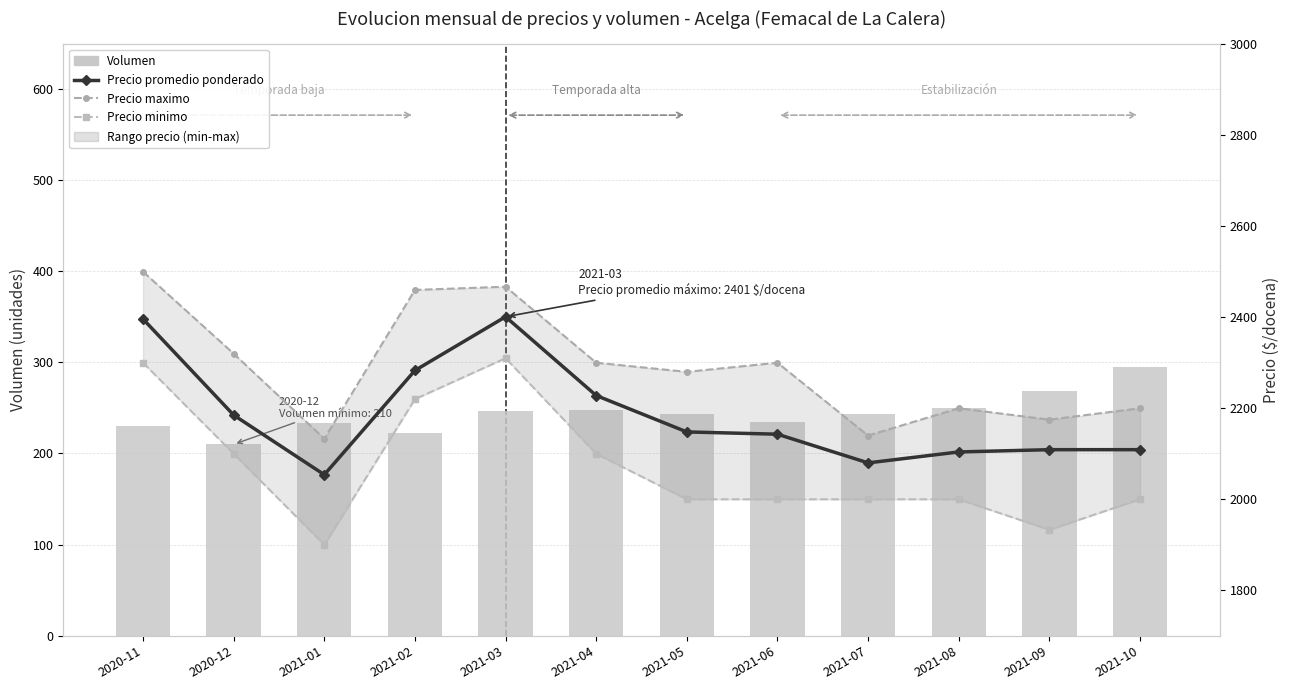

The value of Precio promedio ponderado at 2021-08 is 2104. True or false?

True